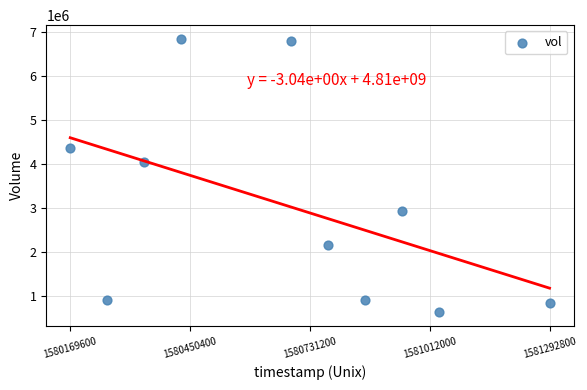

What Y value in the scatter plot is closest to 3744150?

4053400